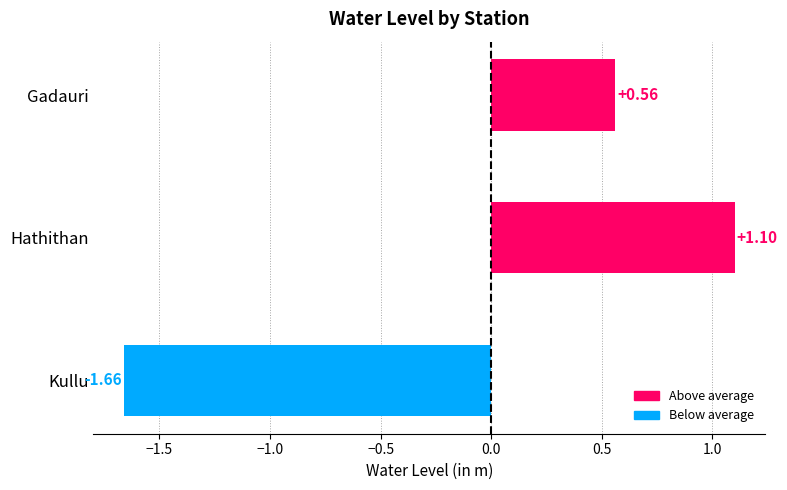

What is the difference between the values at Kullu and Hathithan?

2.8